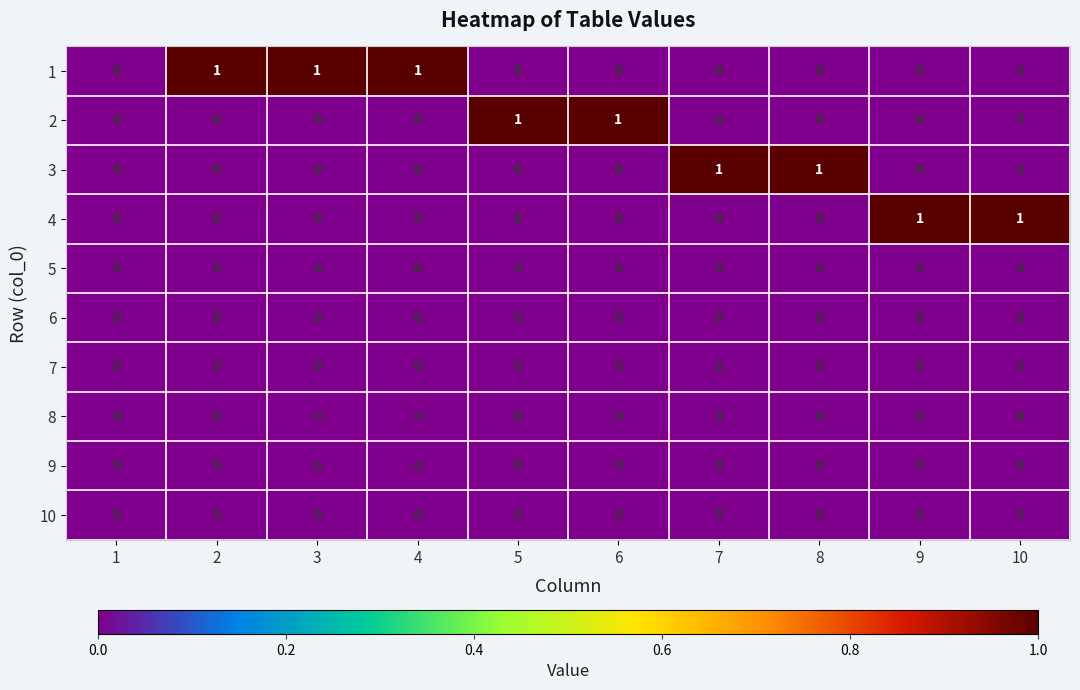

How many 1 values are between 0 and 1?

10